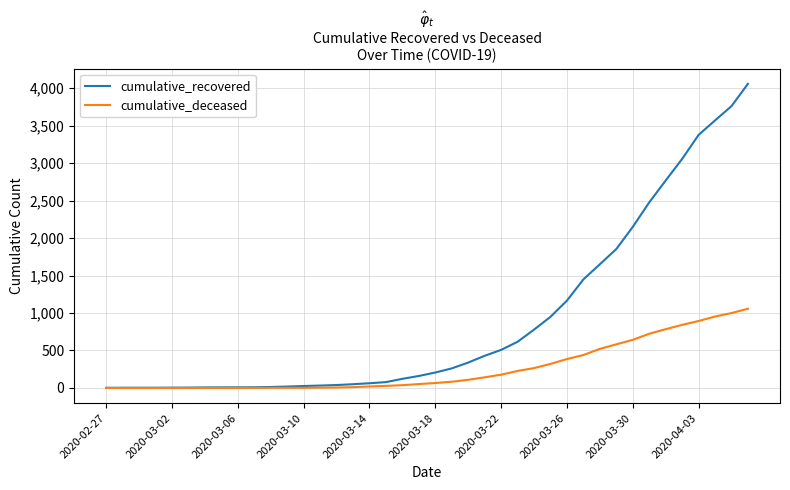

Which series has the largest range (max minus min)?

cumulative_recovered